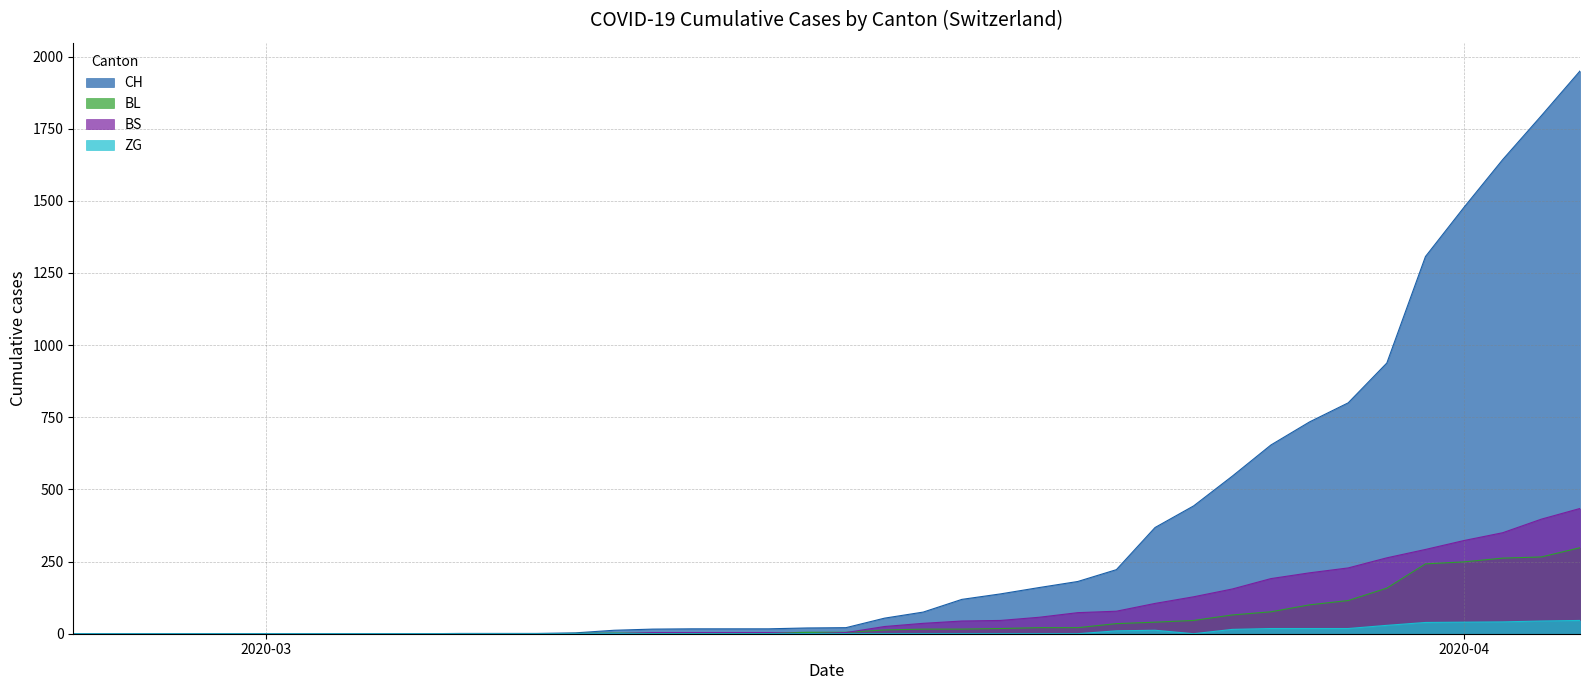

Rank the series by their maximum value, from lowest to highest.

ZG, BL, BS, CH